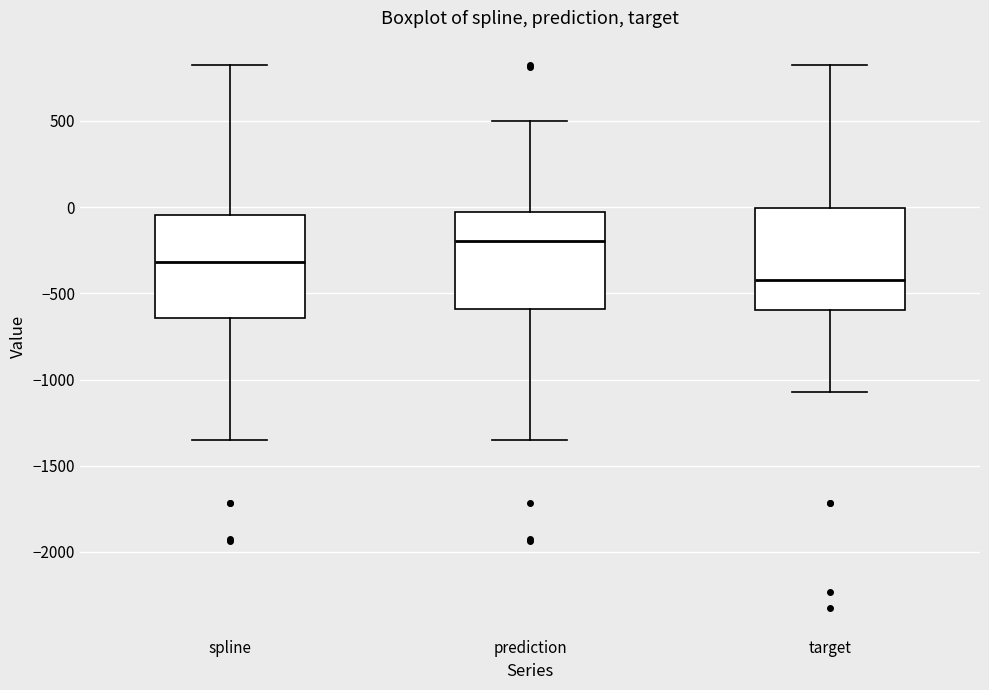

Reading left to right, transcribe this box plot: for each box, give where its median line is, the range the box spans, and where its two whiskers end, as read against the y-axis. The values are not printed on the chart, so give them approximately, as read against the axis.

spline: median -300, box -650 to -50, whiskers -1350 to 800
prediction: median -200, box -600 to -50, whiskers -1350 to 500
target: median -400, box -600 to 0, whiskers -1050 to 800